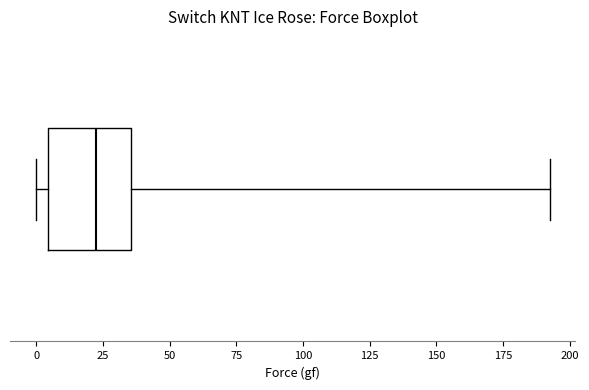

Transcribe this box plot: give where the median line is, the range the box spans, and where the two whiskers end, as read against the x-axis. The values are not printed on the chart, so give them approximately, as read against the axis.

median 20, box 5 to 35, whiskers 0 to 190